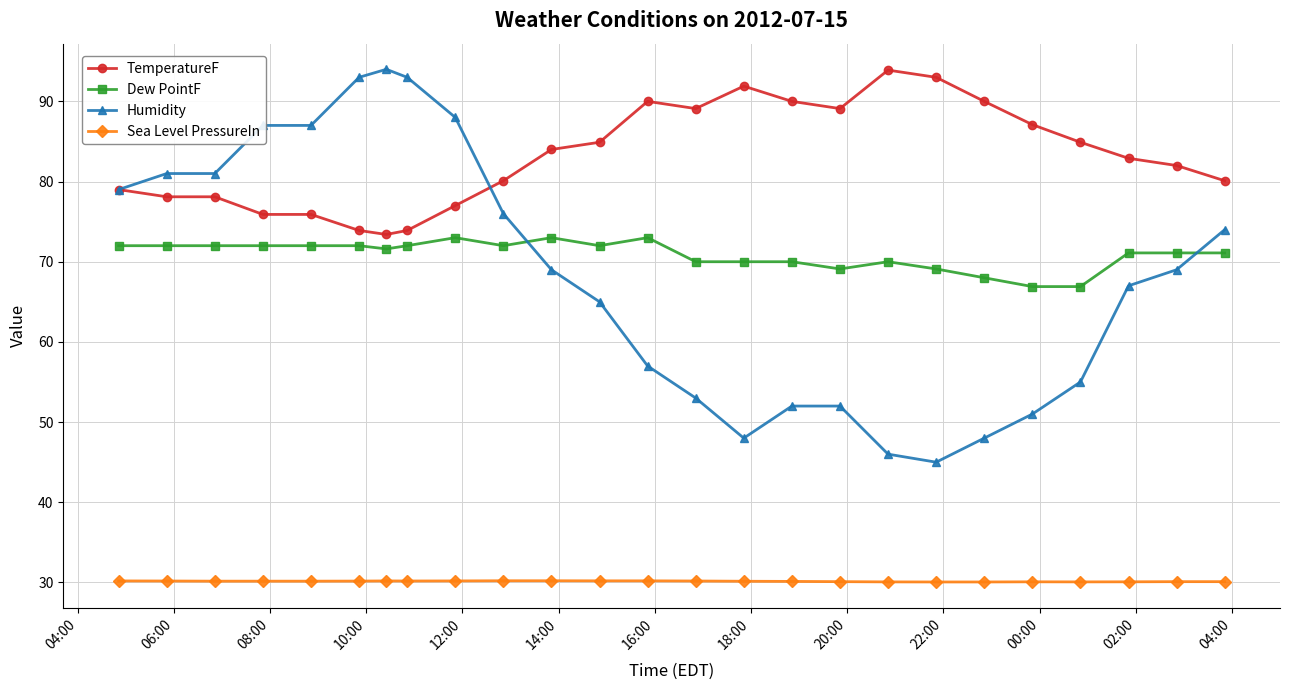

What is the value of the Dew PointF point at the 17th from the left?

69.1